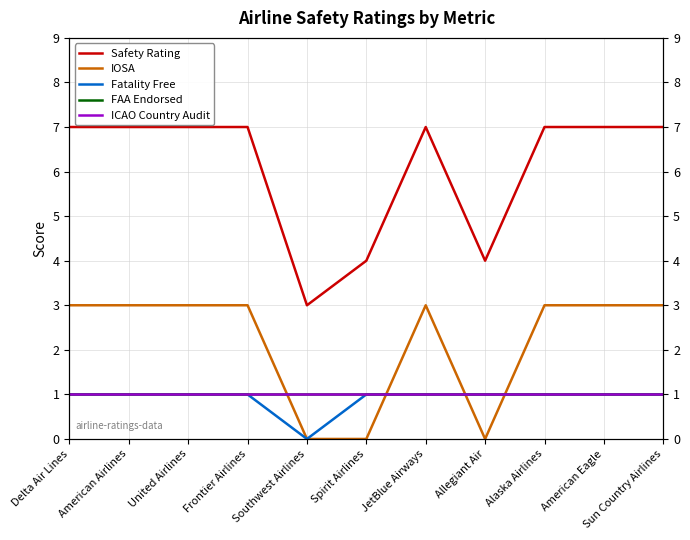

True or false: FAA Endorsed and ICAO Country Audit intersect in this chart.

False